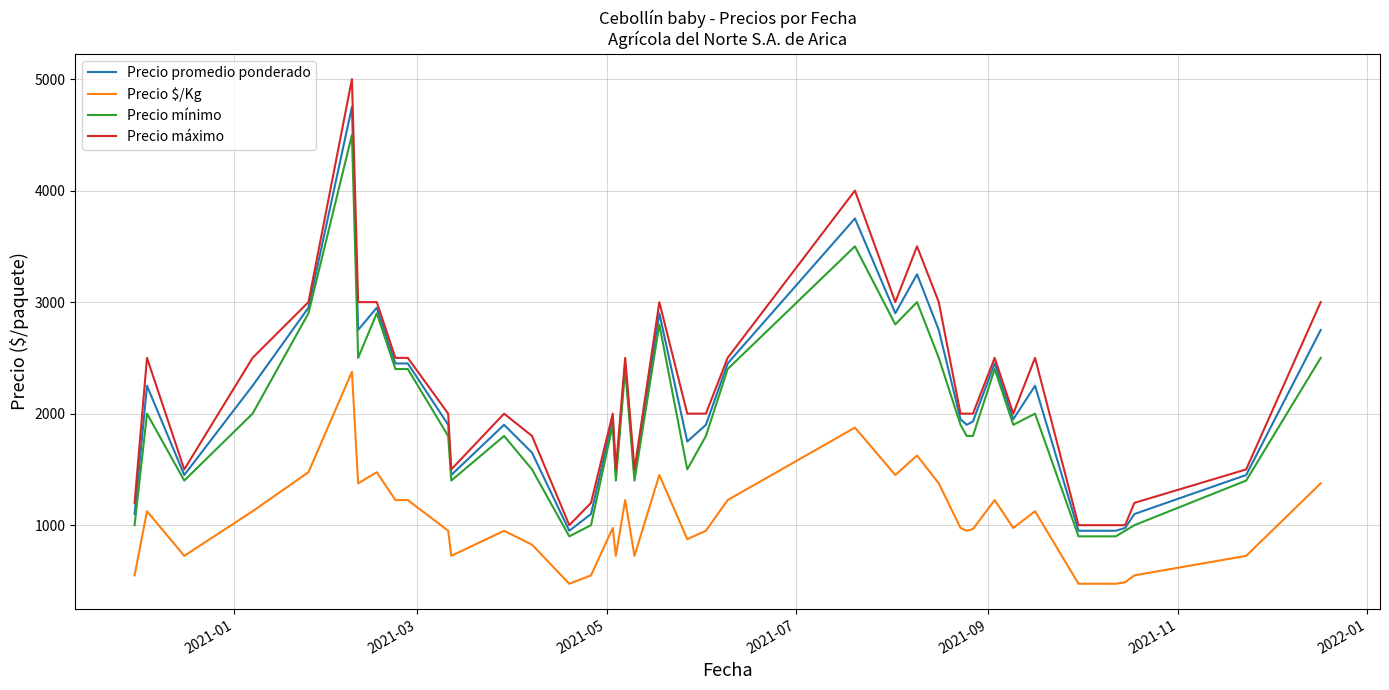

True or false: Precio promedio ponderado and Precio $/Kg cross at least once.

False